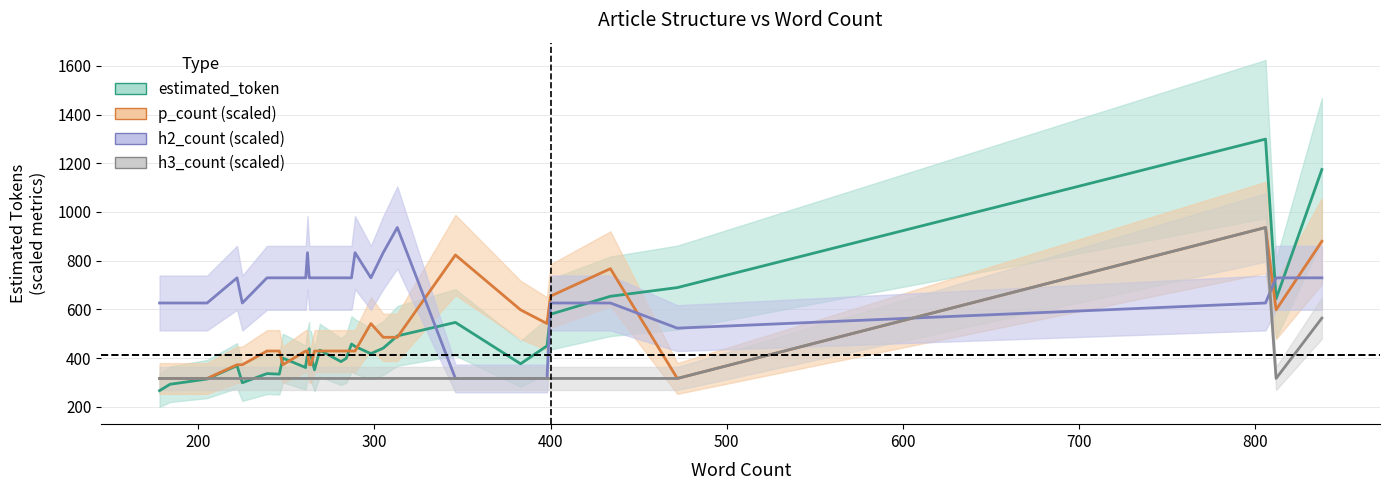

Between which two adjacent categories do estimated_token and h2_count first intersect?

313 and 346